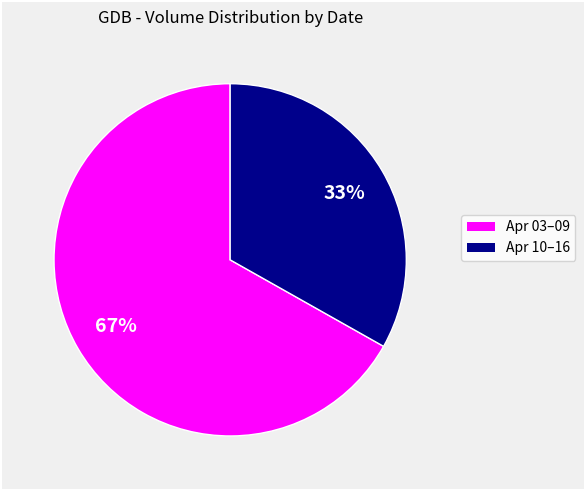

Does any single category account for the majority?

Yes